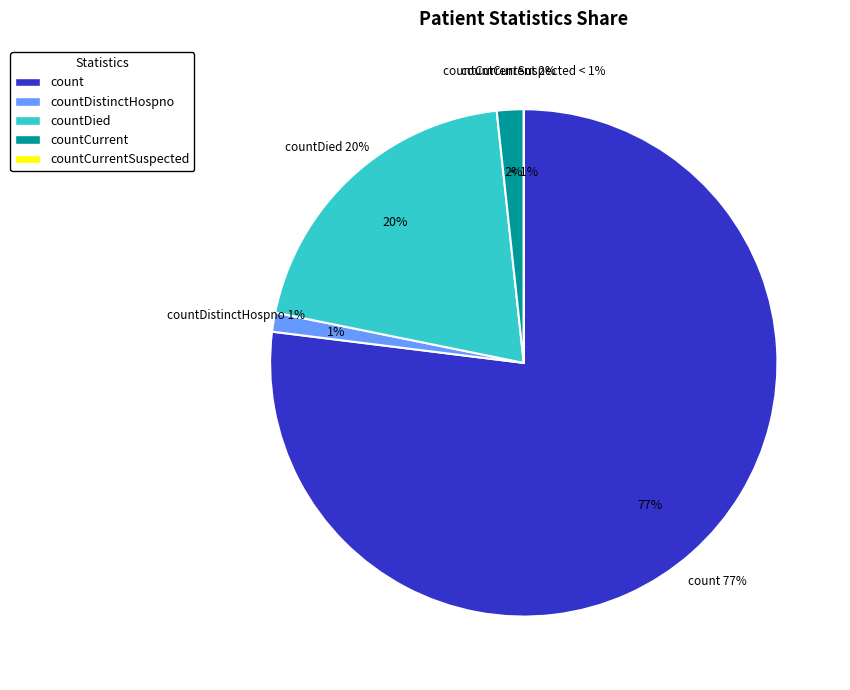

How many segments does this pie chart have?

5